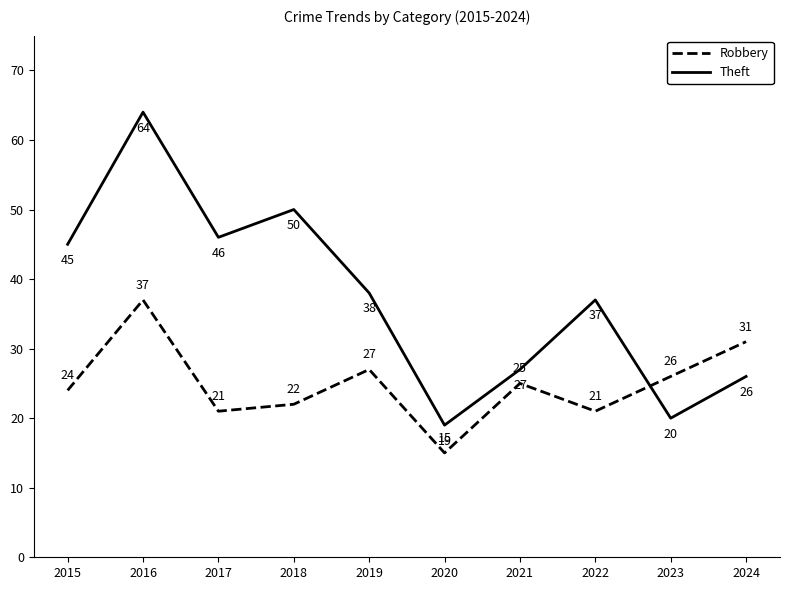

How many interior local peaks does the Robbery series have?

3